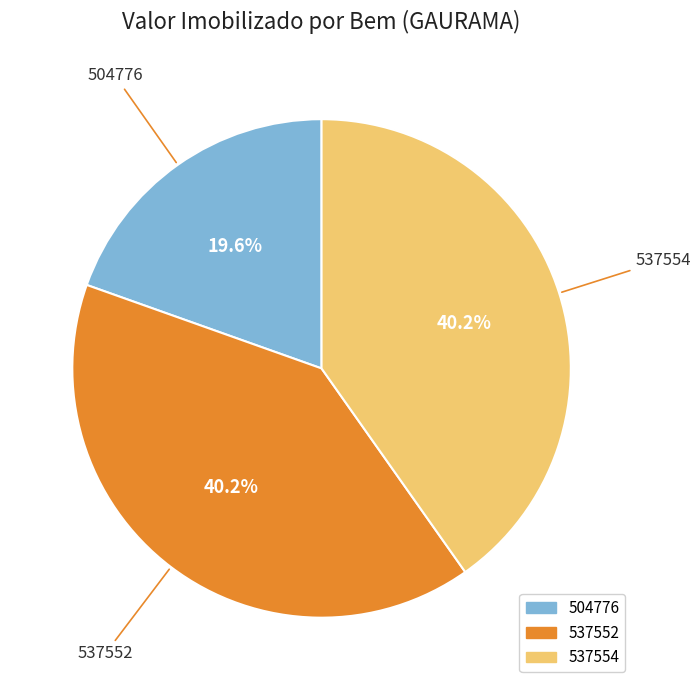

Approximately how many times larger is the value at 537552 compared to 504776?

2.1